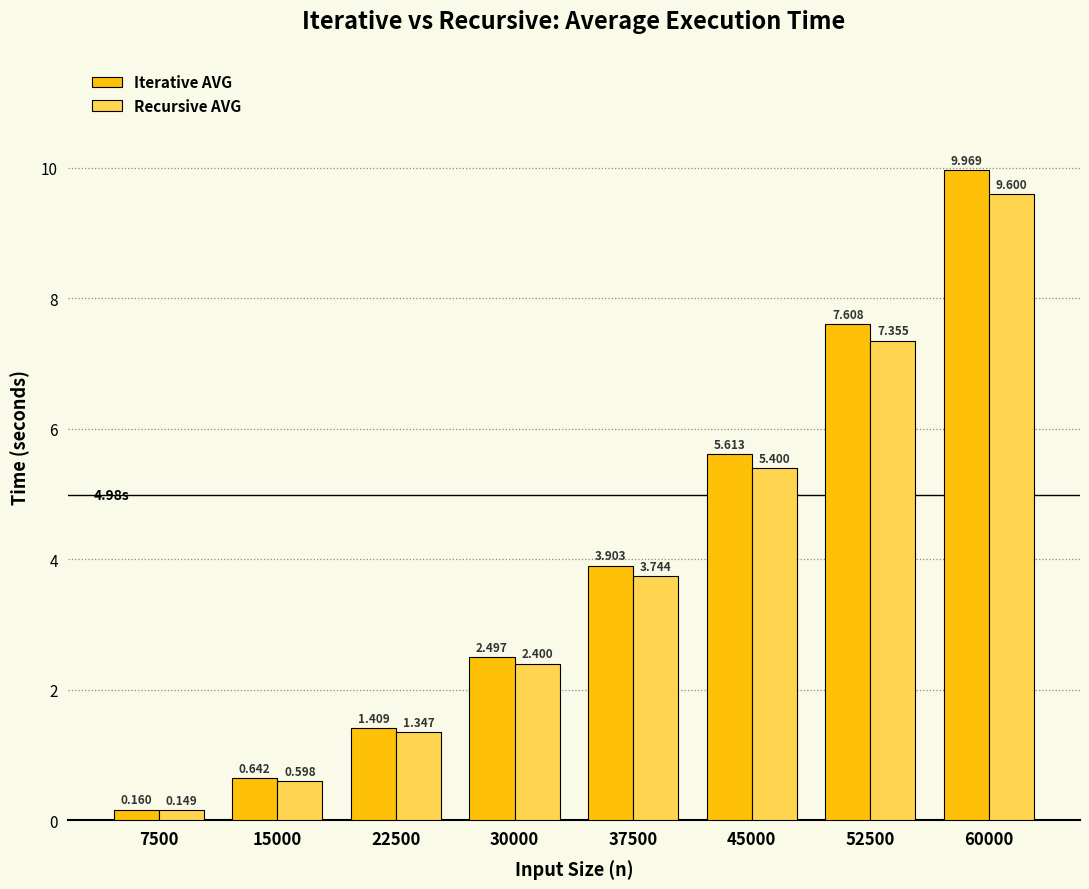

Is the value of Recursive AVG at 45000 greater than the value of Iterative AVG at 30000?

Yes